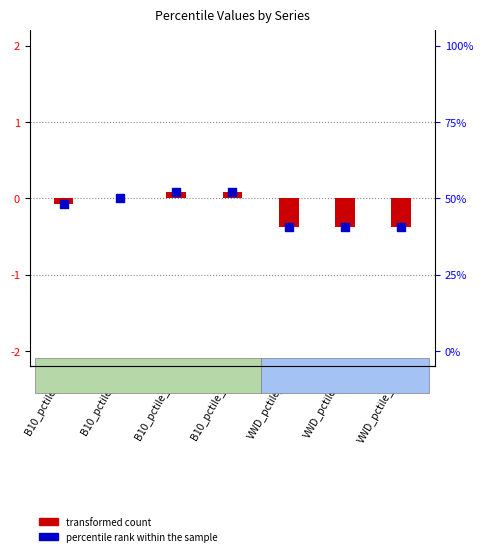

Which series has the largest Y range (max minus min)?

percentile rank within the sample